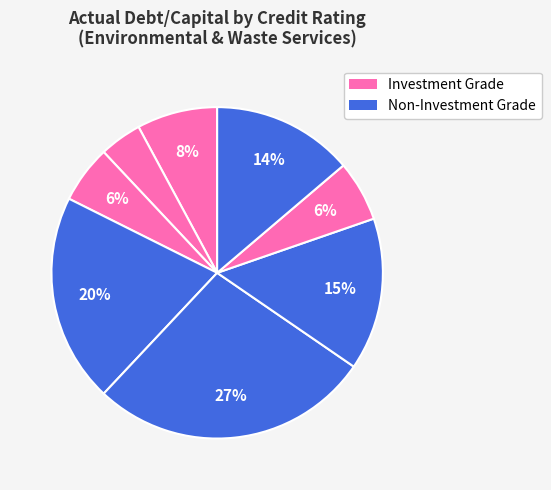

How many slices are in this pie chart?

8